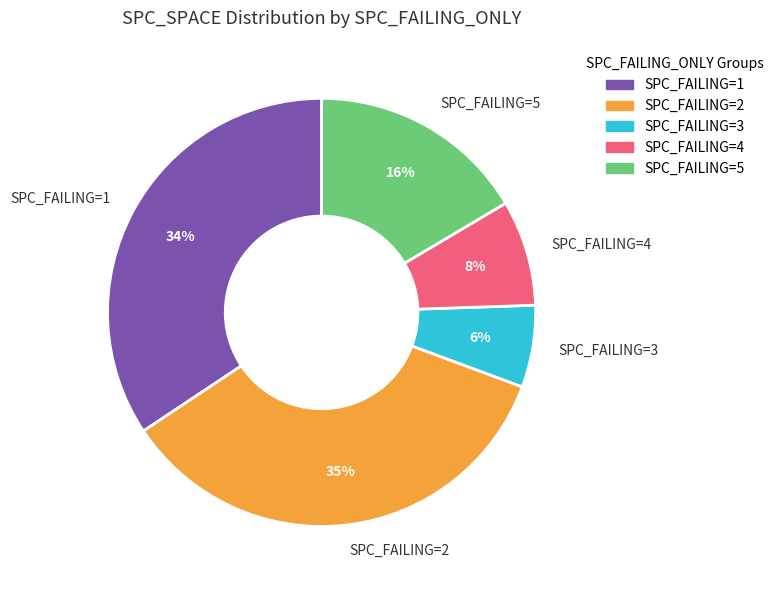

To the nearest percent, what portion does SPC_FAILING=2 represent?

35%